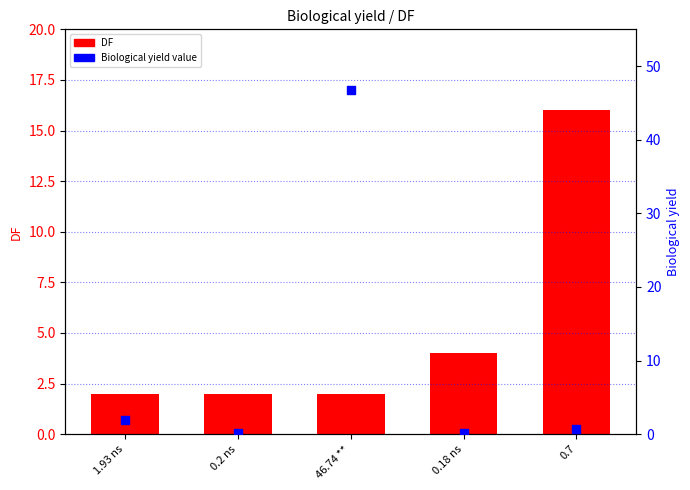

What are all the series names shown in the legend?

DF, Biological yield value